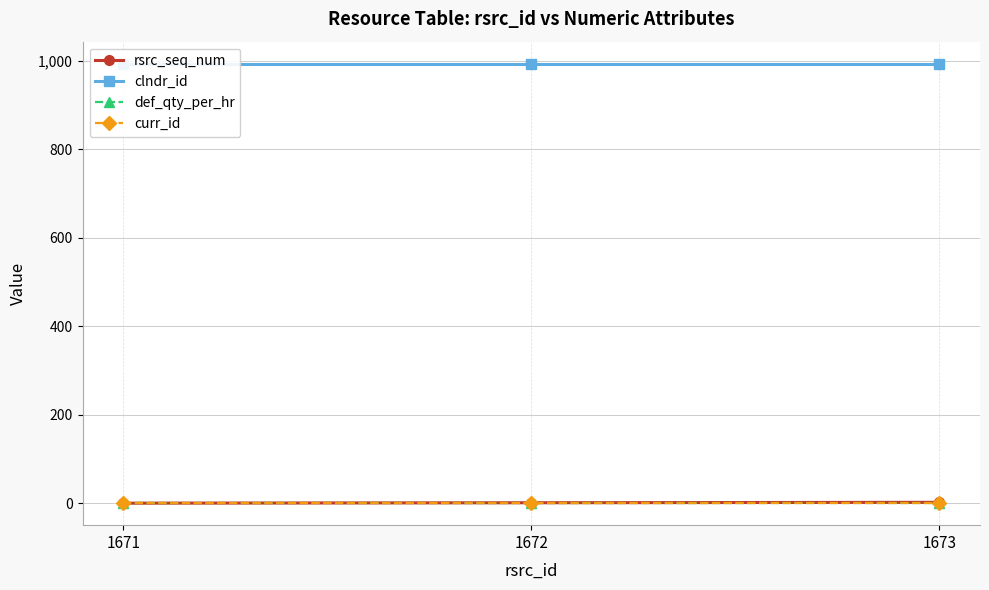

The rsrc_seq_num series shows 2 at 1673. True or false?

True